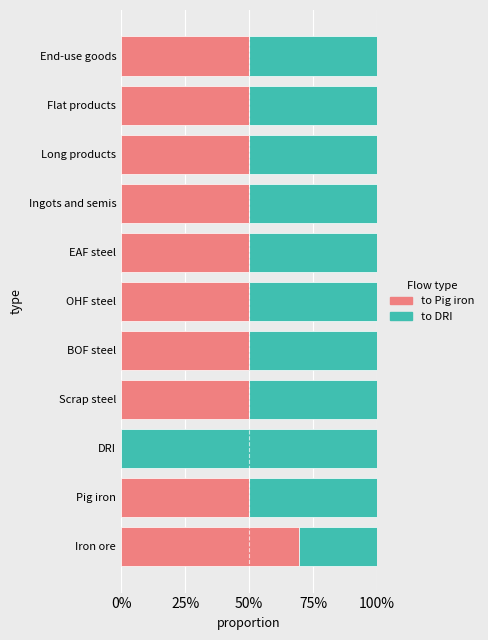

What are all the series names shown in the legend?

to Pig iron, to DRI